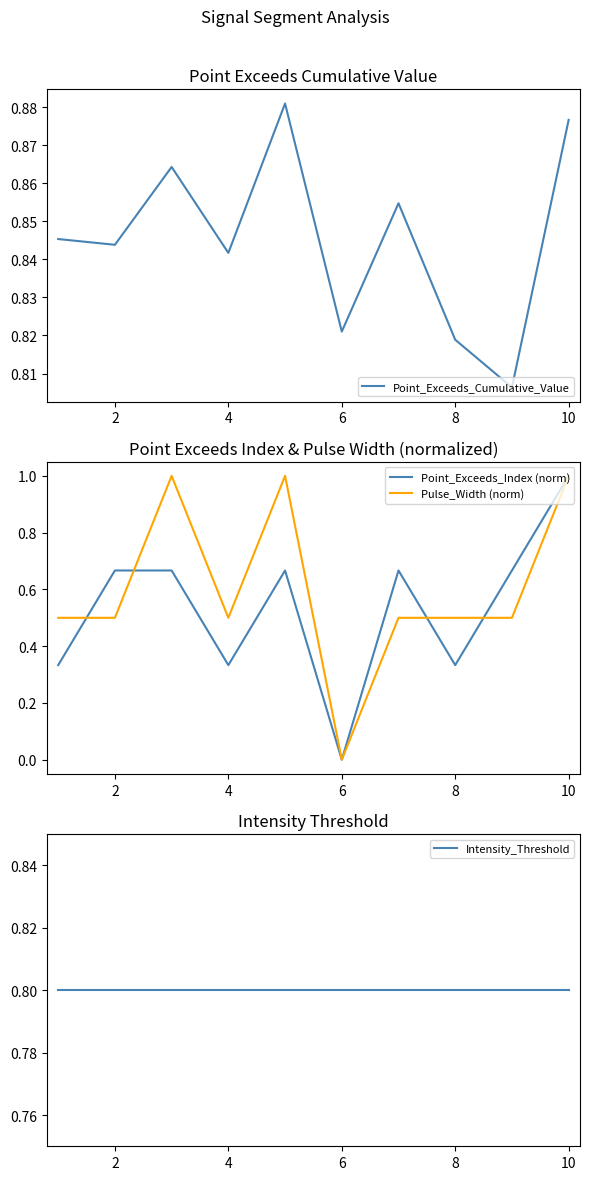

What is the maximum value for Point_Exceeds_Index (norm)?

1.0